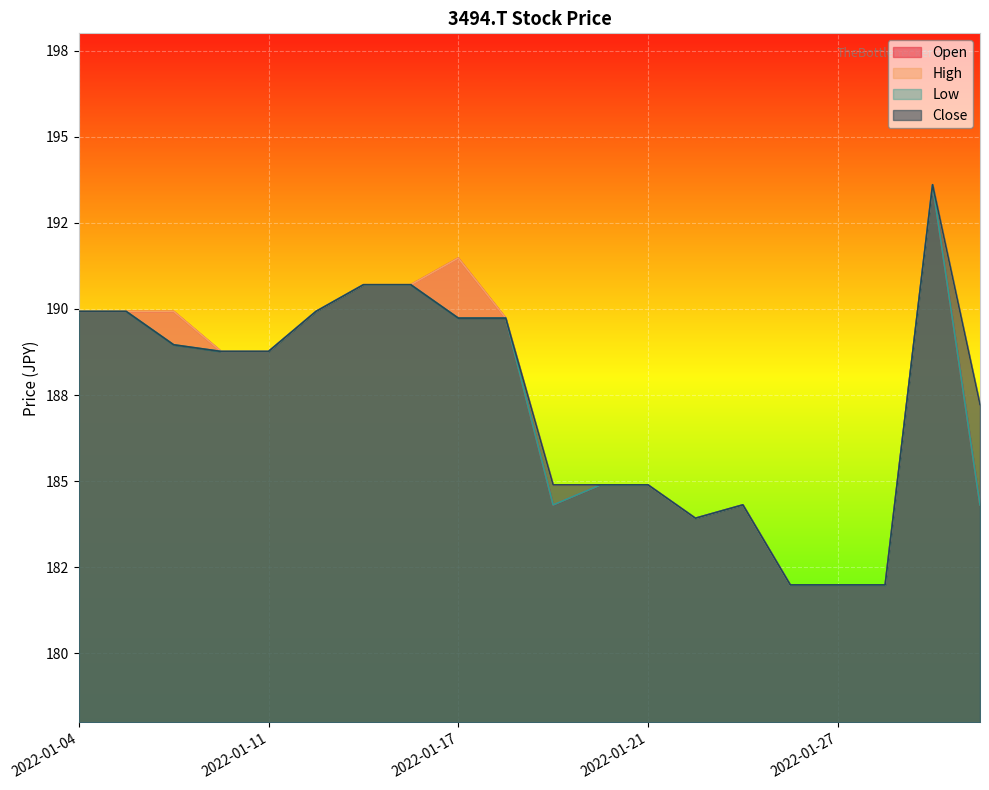

True or false: Open has a value of 189.9 at 2022-01-04.

True